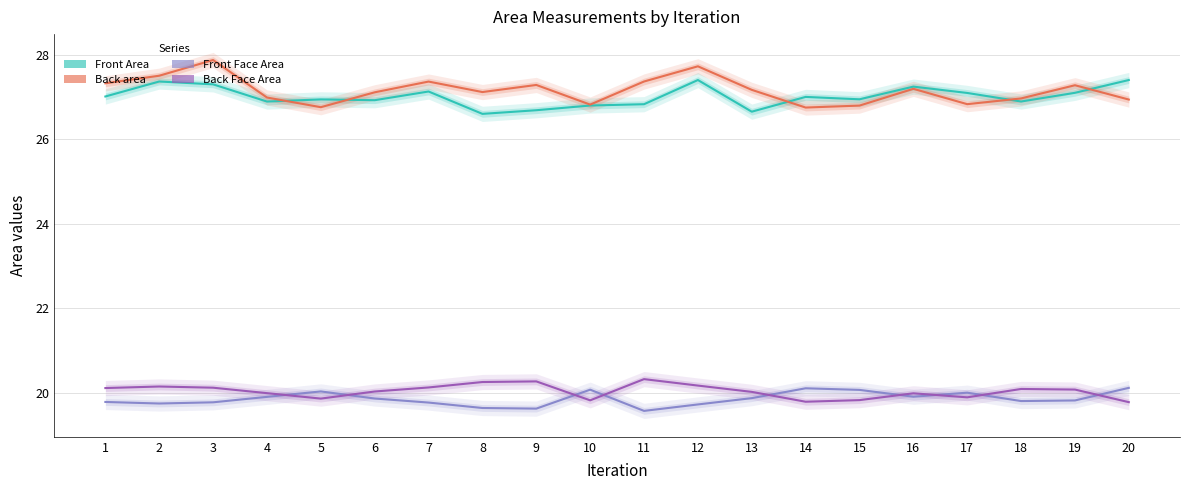

Reading left to right, what are all the values shown in this chart?

Front Area: 27.0	27.4	27.3	26.9	26.9	26.9	27.1	26.6	26.7	26.8	26.8	27.4	26.7	27.0	26.9	27.2	27.1	26.9	27.1	27.4
Back area: 27.3	27.5	27.9	27.0	26.8	27.1	27.4	27.1	27.3	26.8	27.4	27.7	27.2	26.8	26.8	27.2	26.8	27.0	27.3	26.9
Front Face Area: 19.8	19.8	19.8	19.9	20.0	19.9	19.8	19.6	19.6	20.1	19.6	19.7	19.9	20.1	20.1	19.9	20.0	19.8	19.8	20.1
Back Face Area: 20.1	20.2	20.1	20.0	19.9	20.0	20.1	20.3	20.3	19.8	20.3	20.2	20.0	19.8	19.8	20.0	19.9	20.1	20.1	19.8